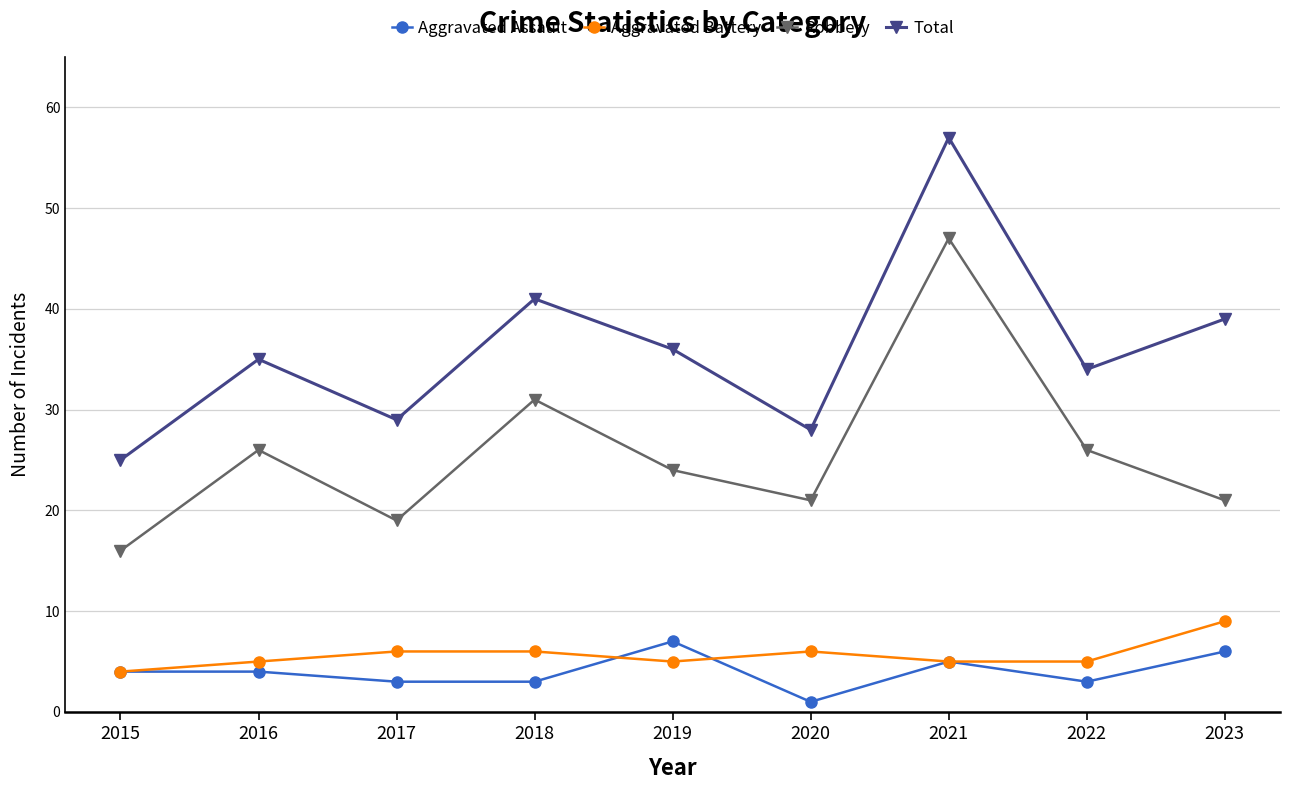

True or false: Total has a value of 36 at 2019.

True